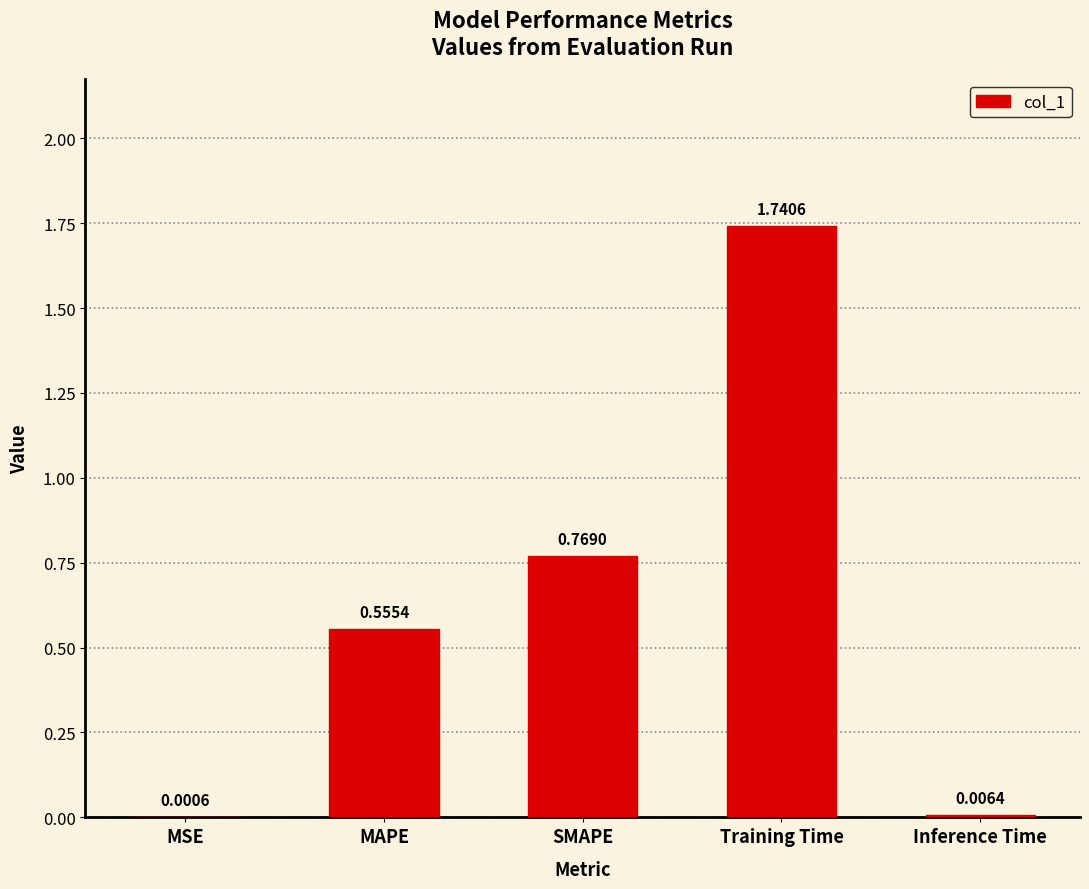

What is the change in value from MAPE to Training Time?

+1.2